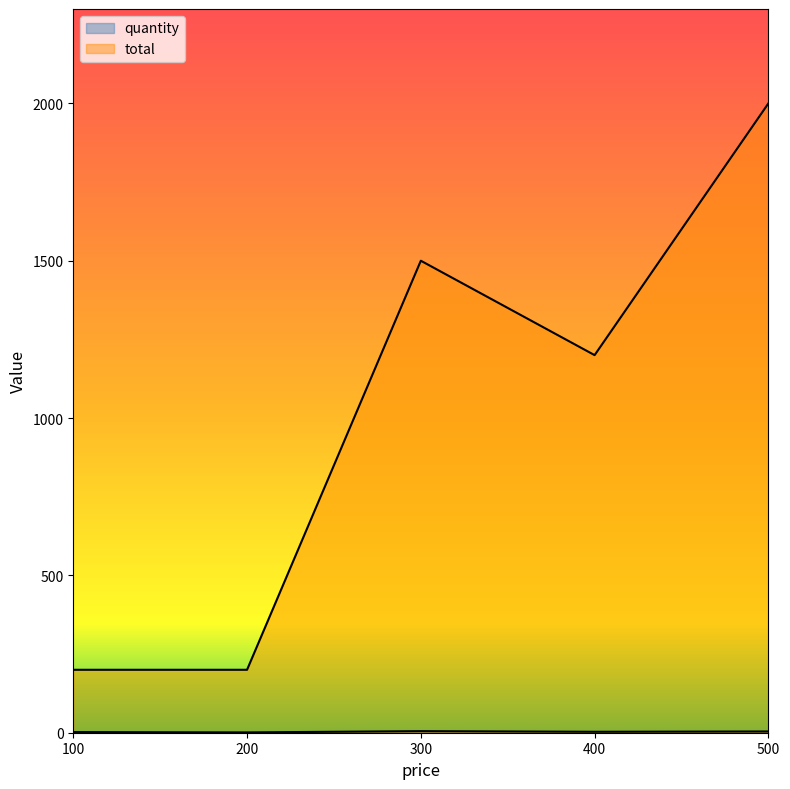

Which series has the largest range (max minus min)?

total